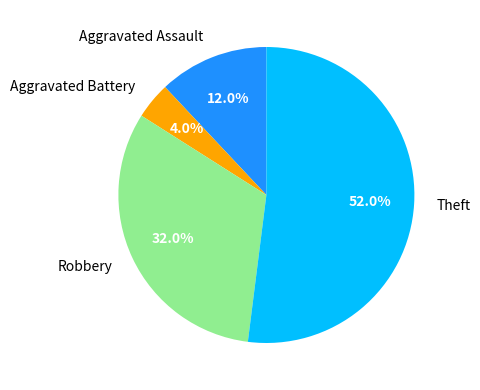

How many slices are in this pie chart?

4